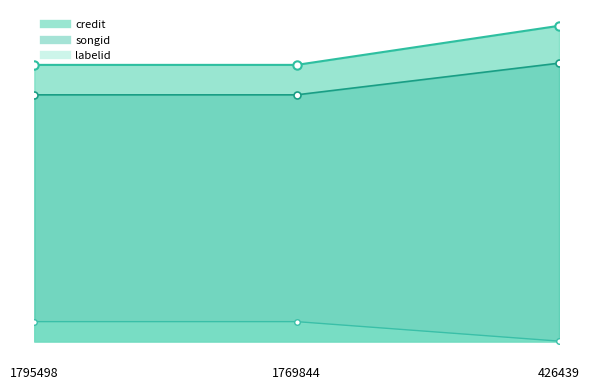

What are all the series names shown in the legend?

credit, songid, labelid